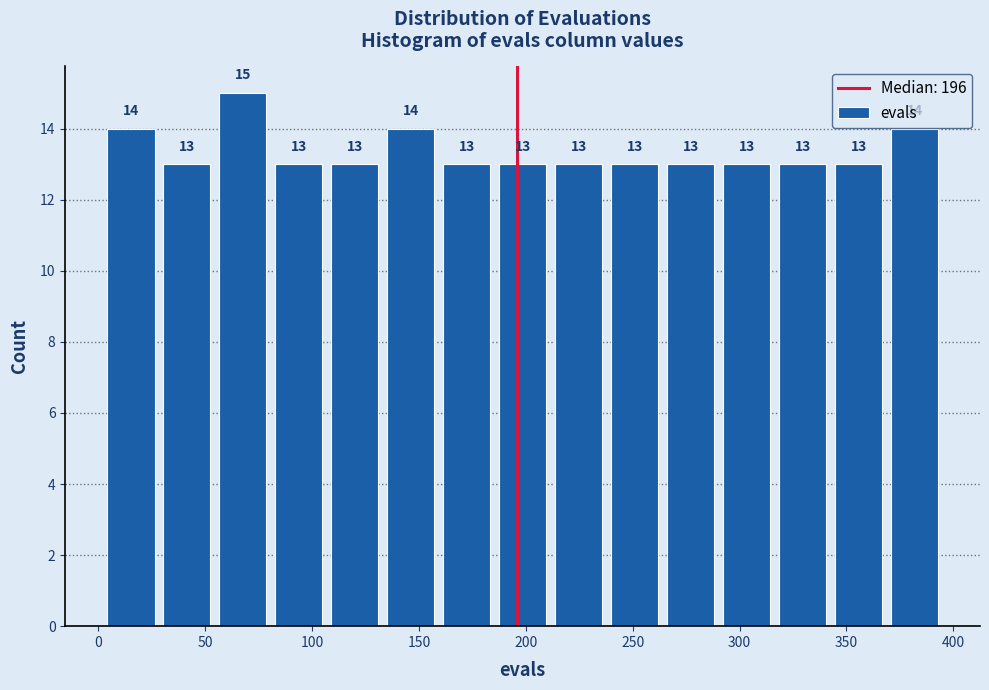

Reading left to right, list every bar in this chart as the range it spans on the x-axis followed by its height. The bar edges are not printed on the chart, so give them approximately, as read against the axis.

0 to 30: 14
30 to 55: 13
55 to 80: 15
80 to 105: 13
105 to 135: 13
135 to 160: 14
160 to 185: 13
185 to 210: 13
210 to 240: 13
240 to 265: 13
265 to 290: 13
290 to 315: 13
315 to 345: 13
345 to 370: 13
370 to 395: 14